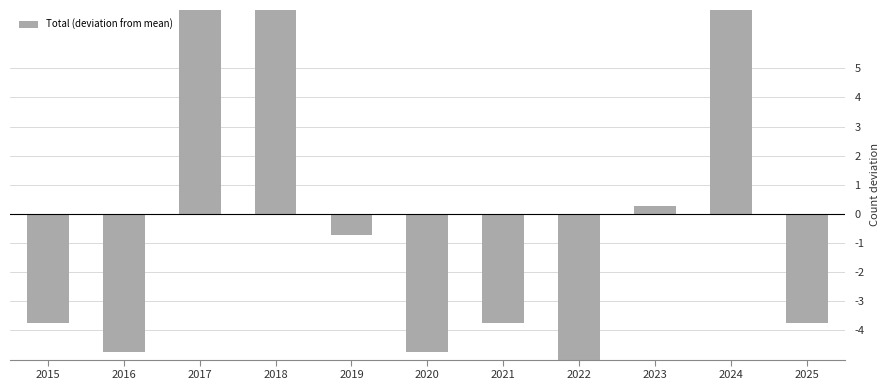

How many bars are there in total?

11